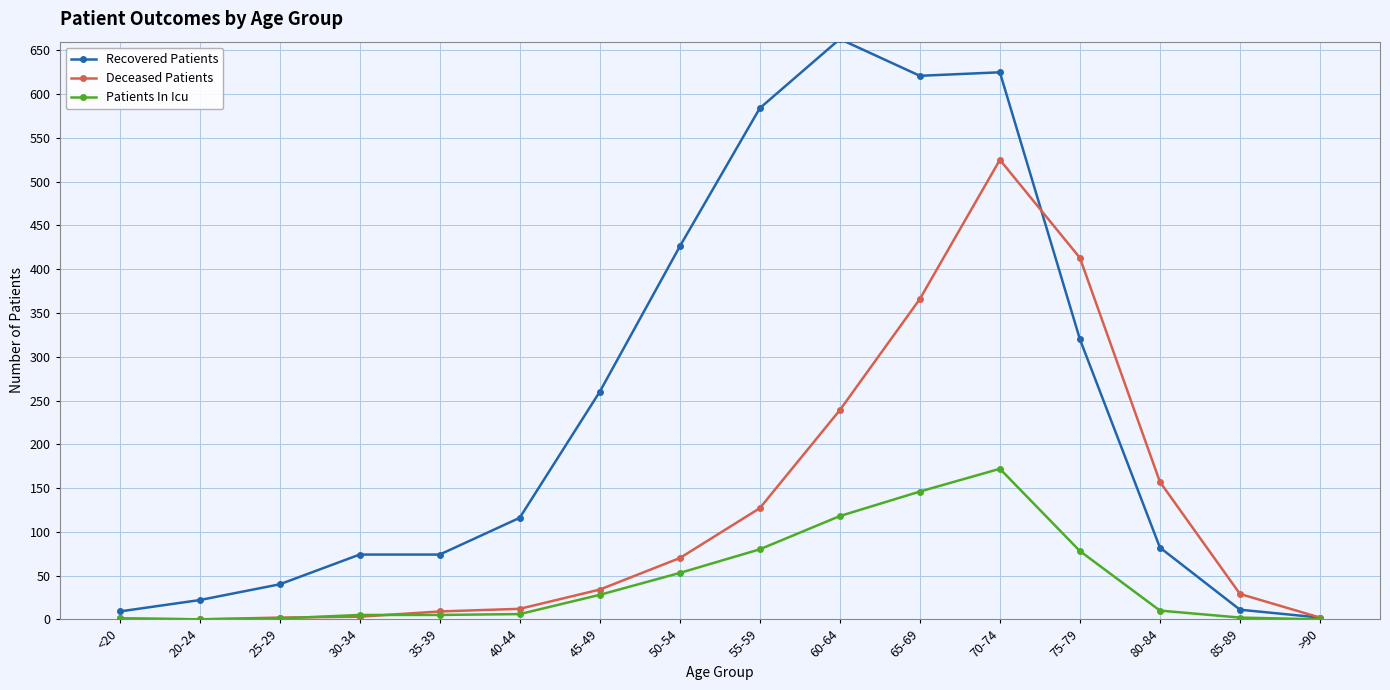

List the series in order of their peak value, lowest first.

Patients In Icu, Deceased Patients, Recovered Patients